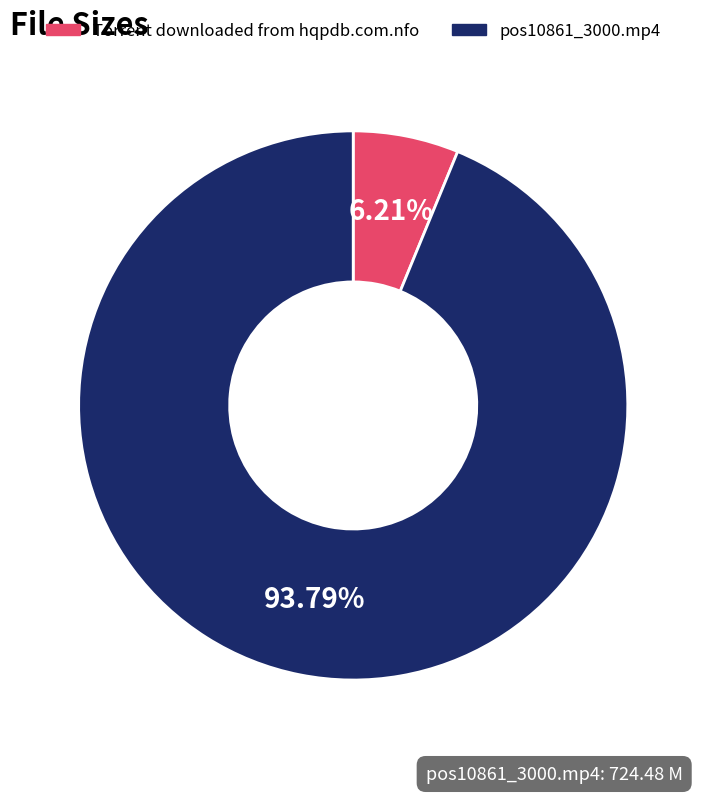

How many segments does this pie chart have?

2